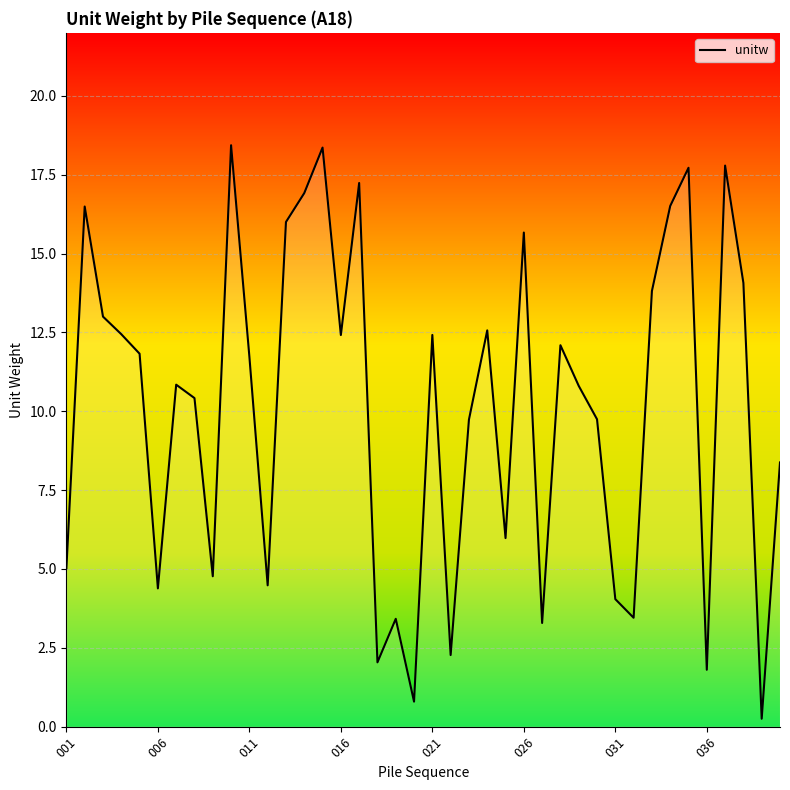

What is the difference between the maximum and minimum values?

18.2